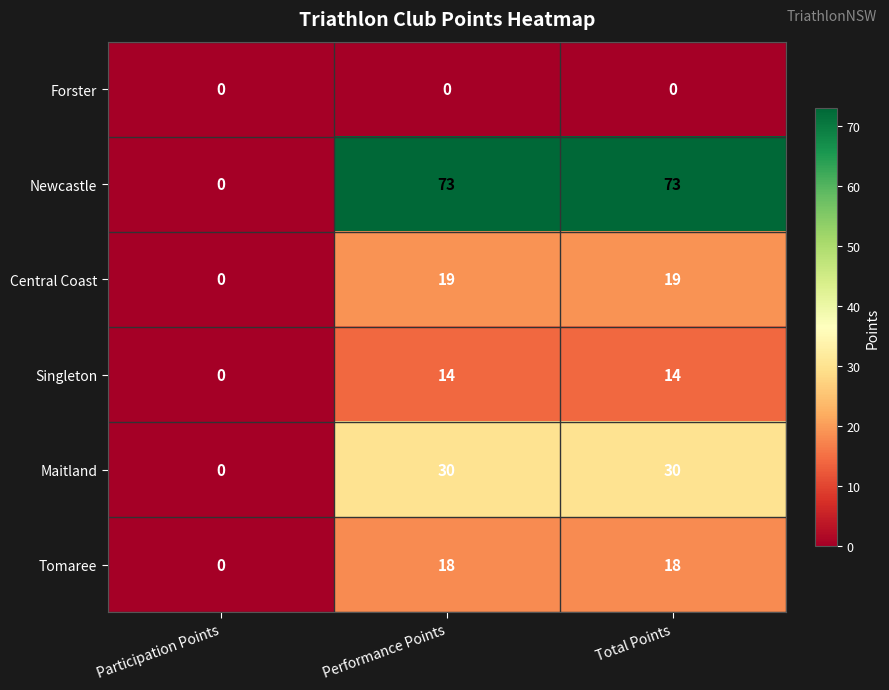

How many data points does each series have?

3